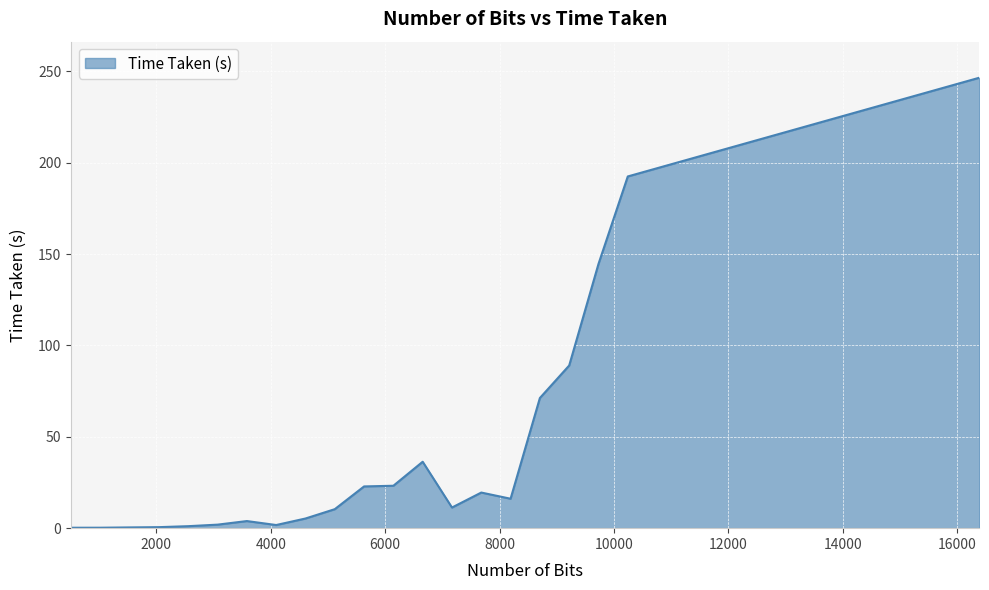

How many distinct data groups are displayed?

1